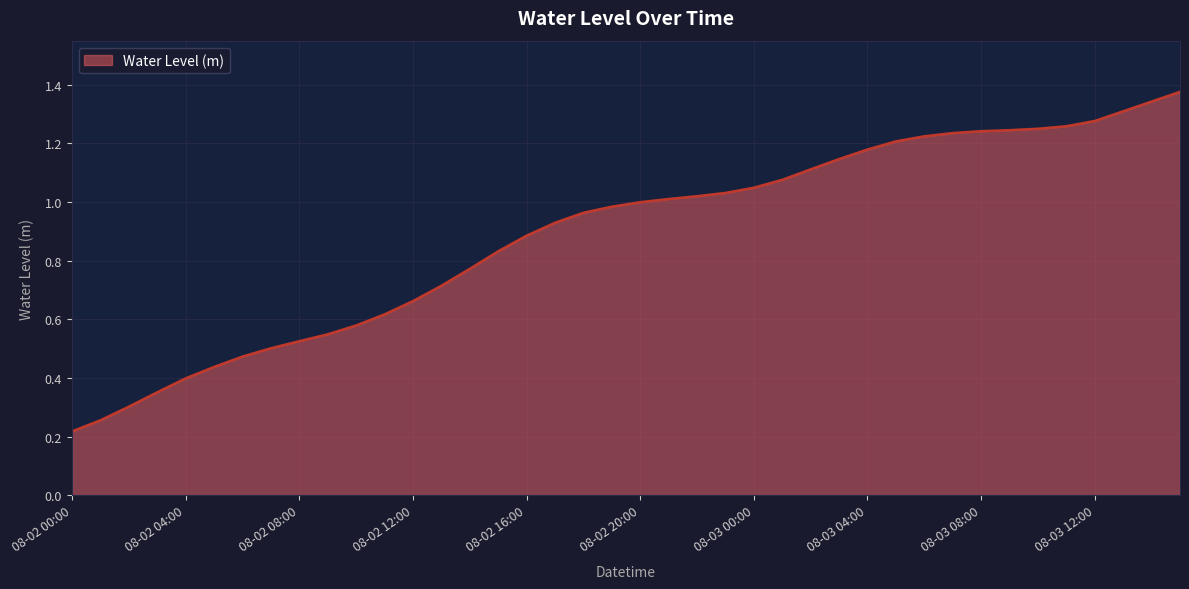

What is the sum of all values?

35.5